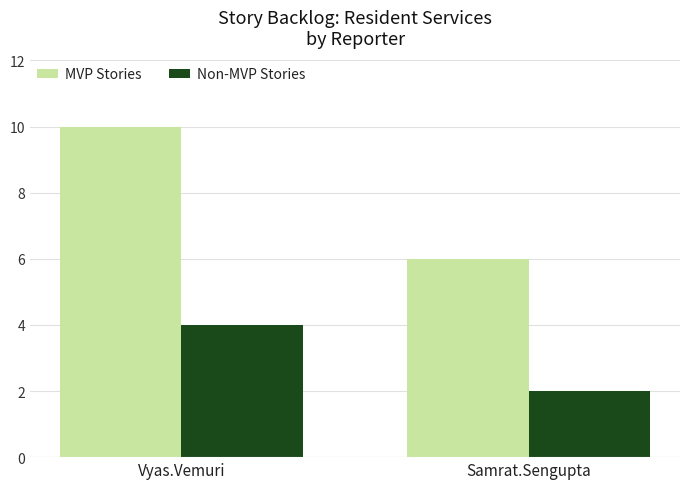

Which series changed the most between Vyas.Vemuri and Samrat.Sengupta?

MVP Stories